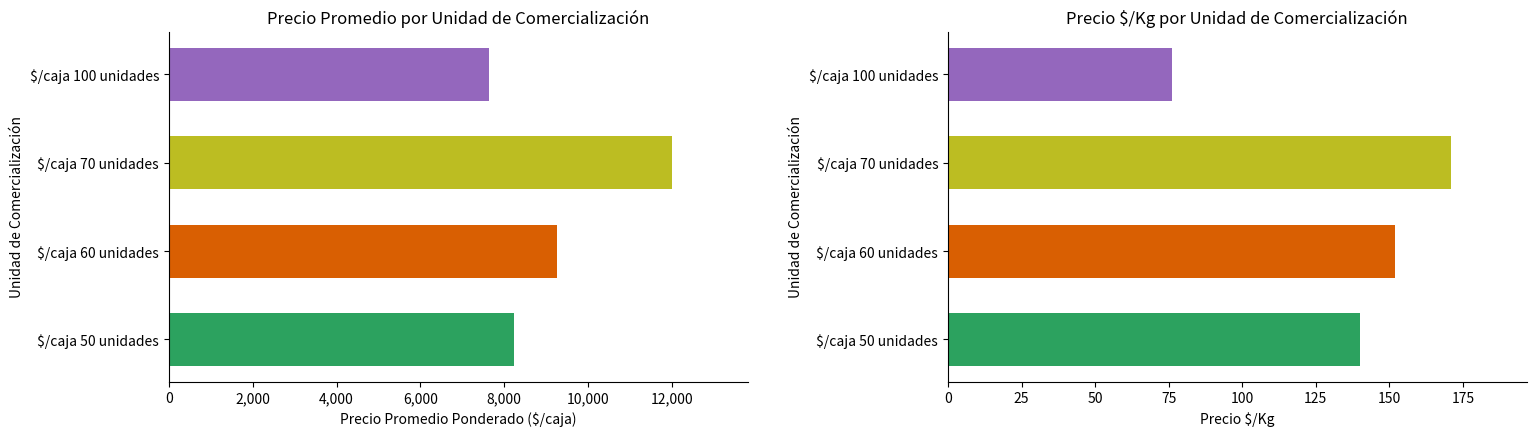

Which series has the widest spread of values?

Precio promedio ponderado